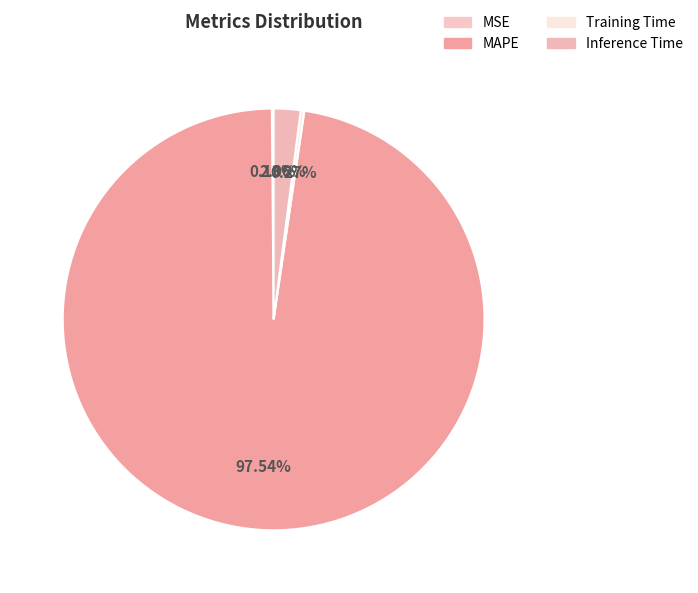

To the nearest percent, what is the average slice percentage?

25%